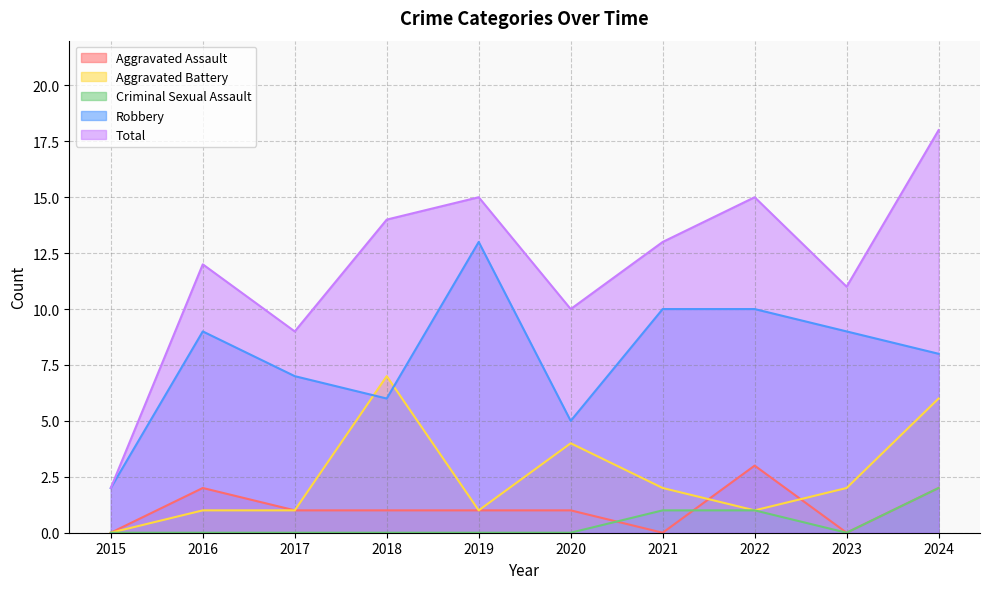

Reading left to right, list all the values displayed in this chart.

Aggravated Assault: 2015=0	2016=2	2017=1	2018=1	2019=1	2020=1	2021=0	2022=3	2023=0	2024=2
Aggravated Battery: 2015=0	2016=1	2017=1	2018=7	2019=1	2020=4	2021=2	2022=1	2023=2	2024=6
Criminal Sexual Assault: 2015=0	2016=0	2017=0	2018=0	2019=0	2020=0	2021=1	2022=1	2023=0	2024=2
Robbery: 2015=2	2016=9	2017=7	2018=6	2019=13	2020=5	2021=10	2022=10	2023=9	2024=8
Total: 2015=2	2016=12	2017=9	2018=14	2019=15	2020=10	2021=13	2022=15	2023=11	2024=18